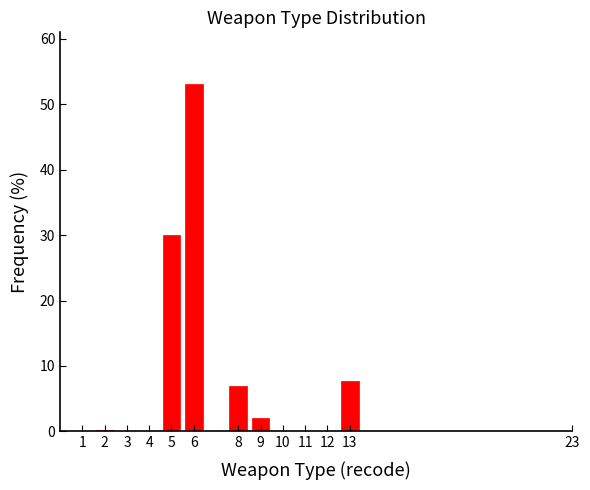

Read the value at 5.

30.0